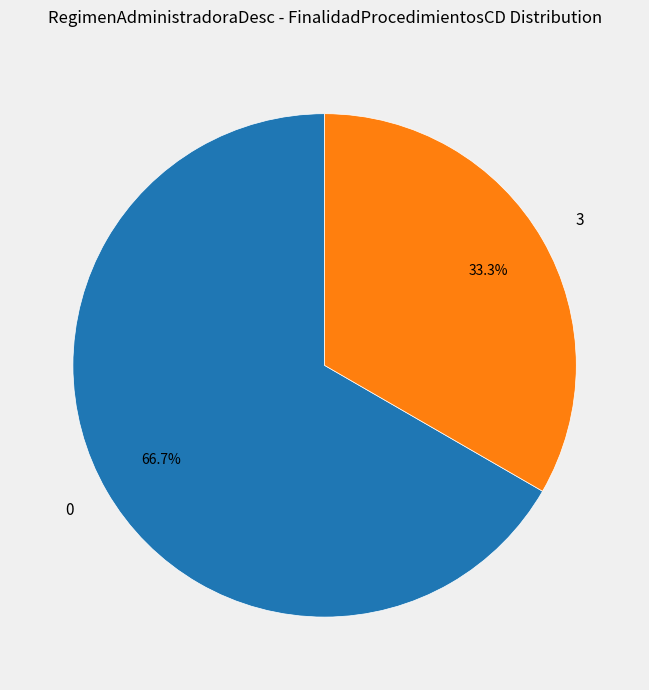

Rank the categories by value from lowest to highest.

3, 0